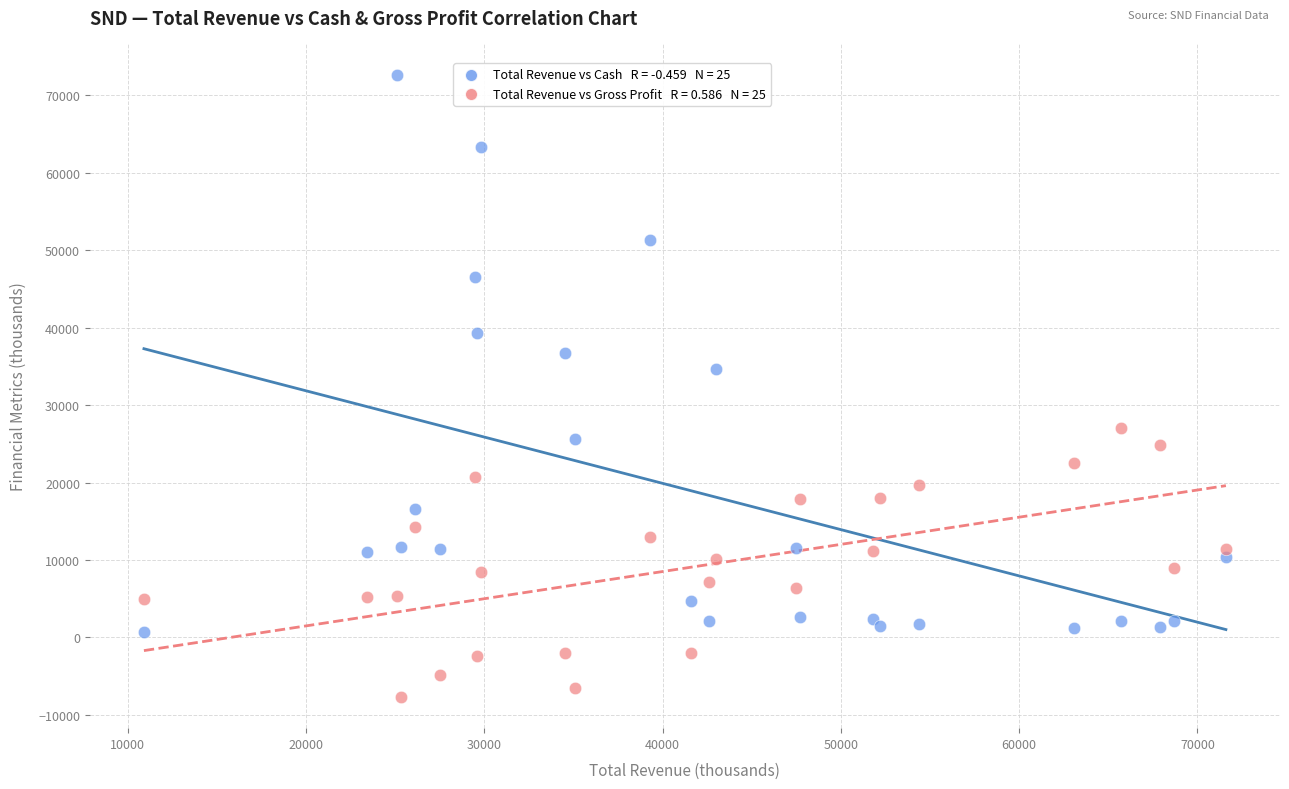

Across all data points, what is the range of X values (max minus min)?

60700